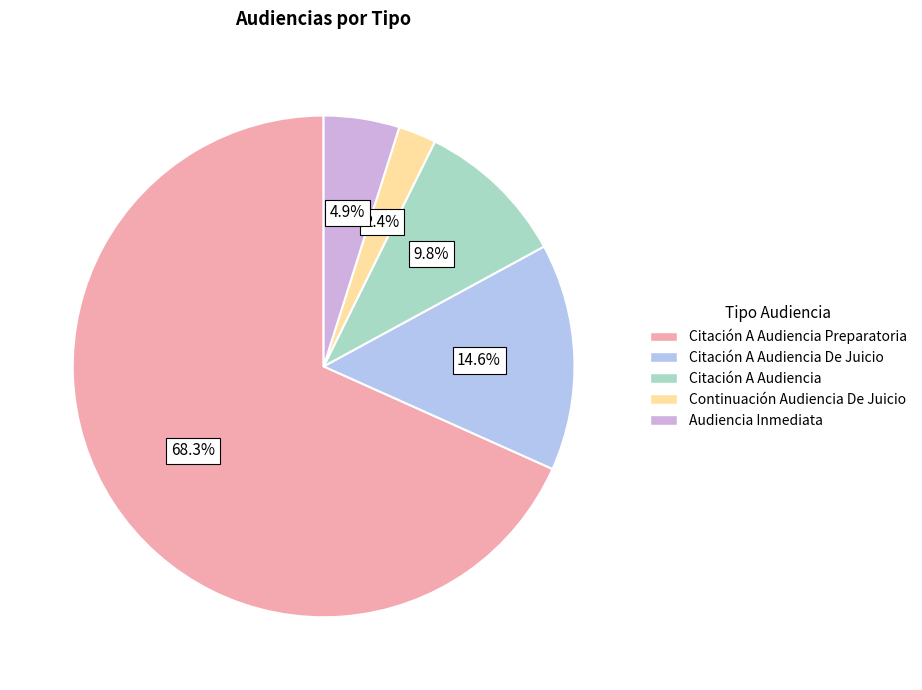

How much of the chart is everything except Audiencia Inmediata?

95.1%